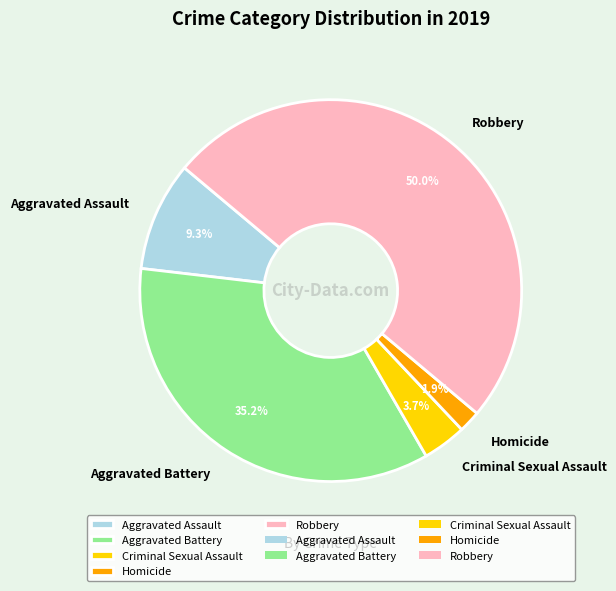

Is Aggravated Assault the majority of the pie?

No